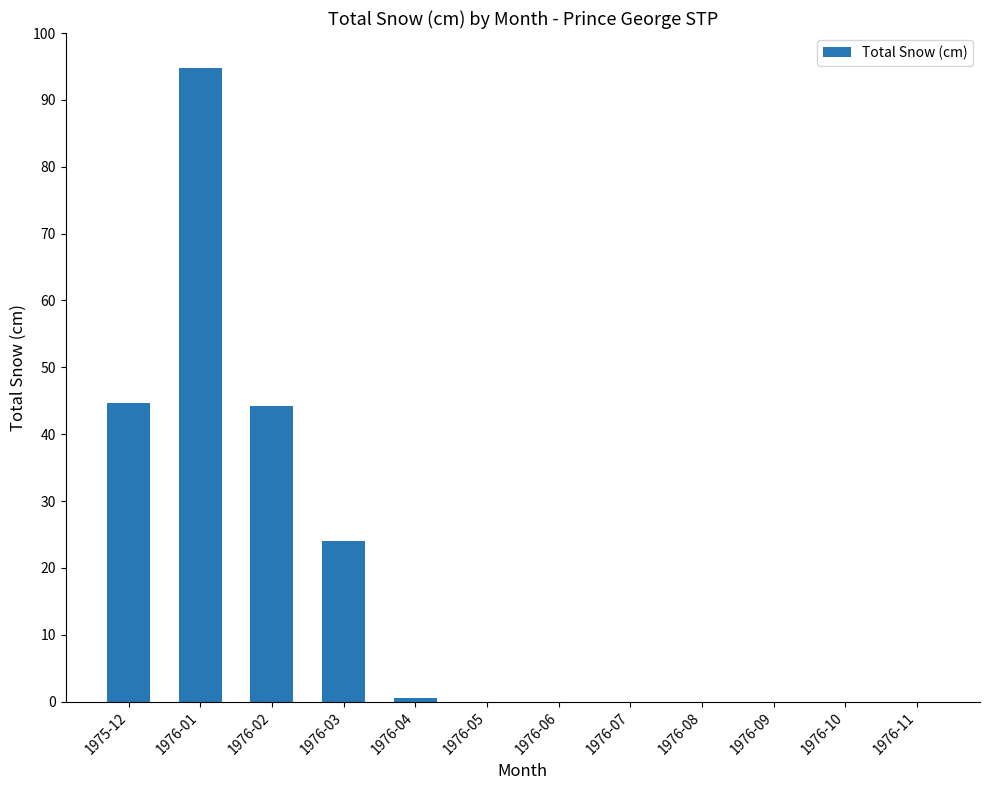

What is the change in value from 1975-12 to 1976-08?

-44.7